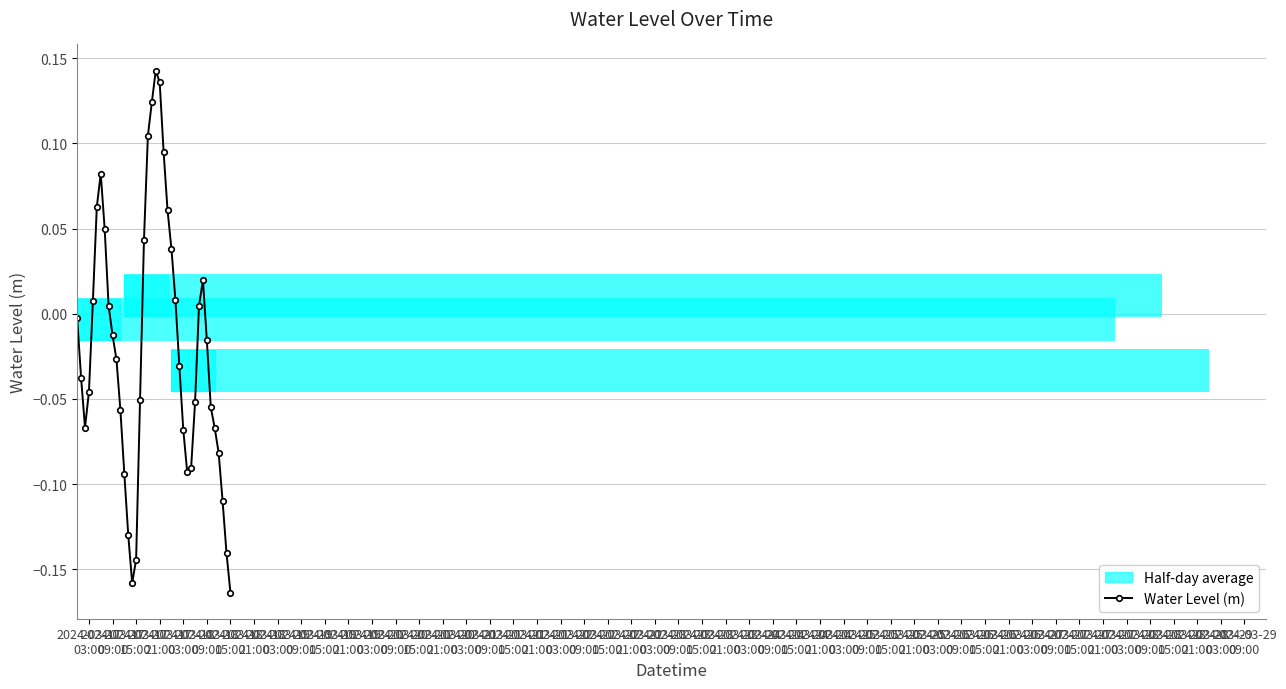

How many interior local valleys does the Water Level (m) series have?

3